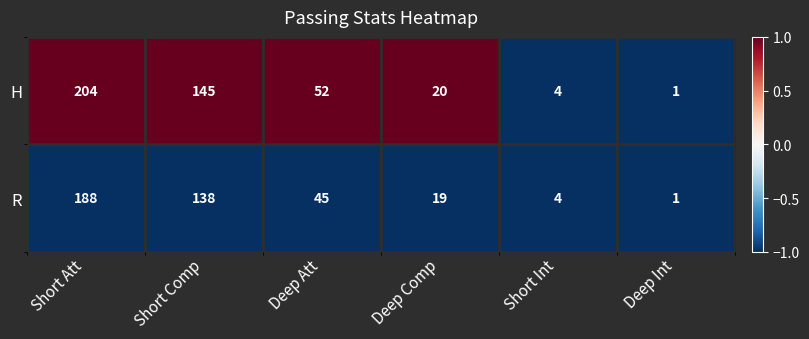

At Short Comp, list the series in order from largest to smallest.

H, R